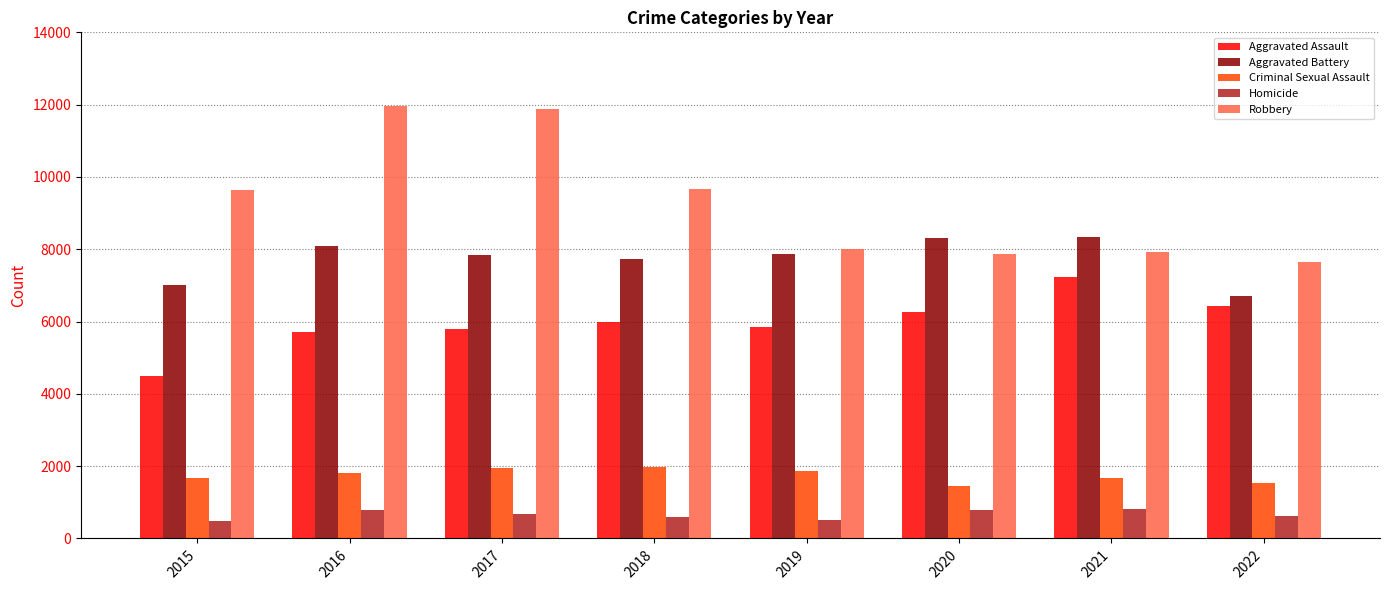

List the series in order of their peak value, highest first.

Robbery, Aggravated Battery, Aggravated Assault, Criminal Sexual Assault, Homicide